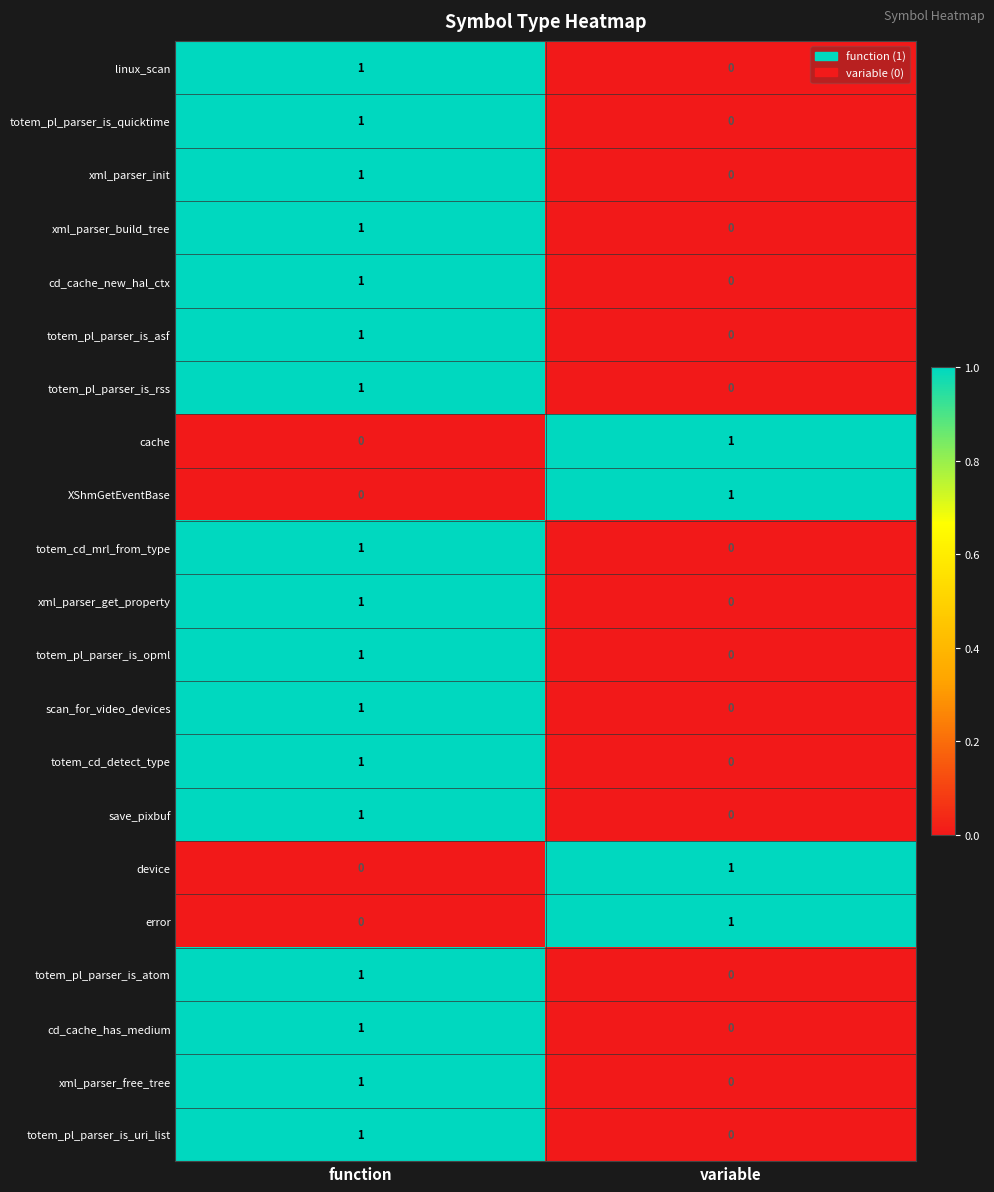

Rank the categories by totem_pl_parser_is_quicktime value from highest to lowest.

function, variable